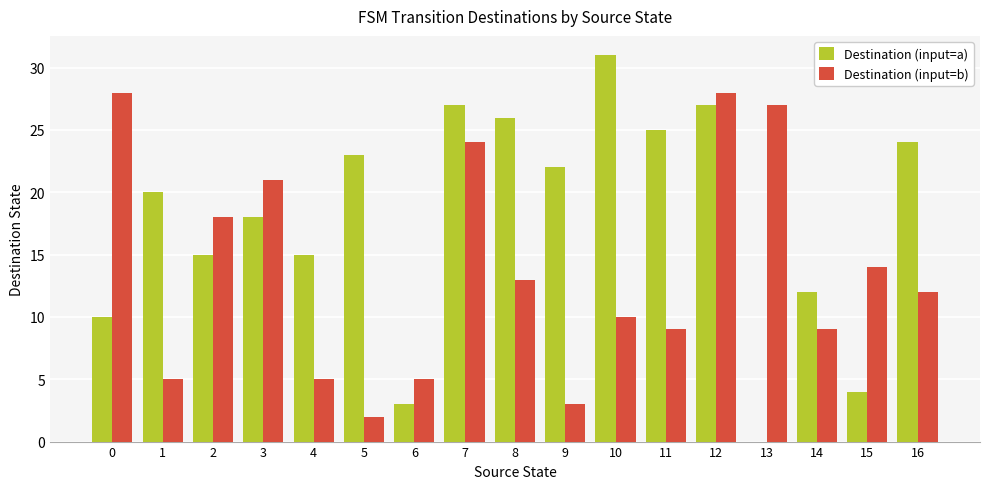

The value of Destination (input=a) at 15 is 6. True or false?

False